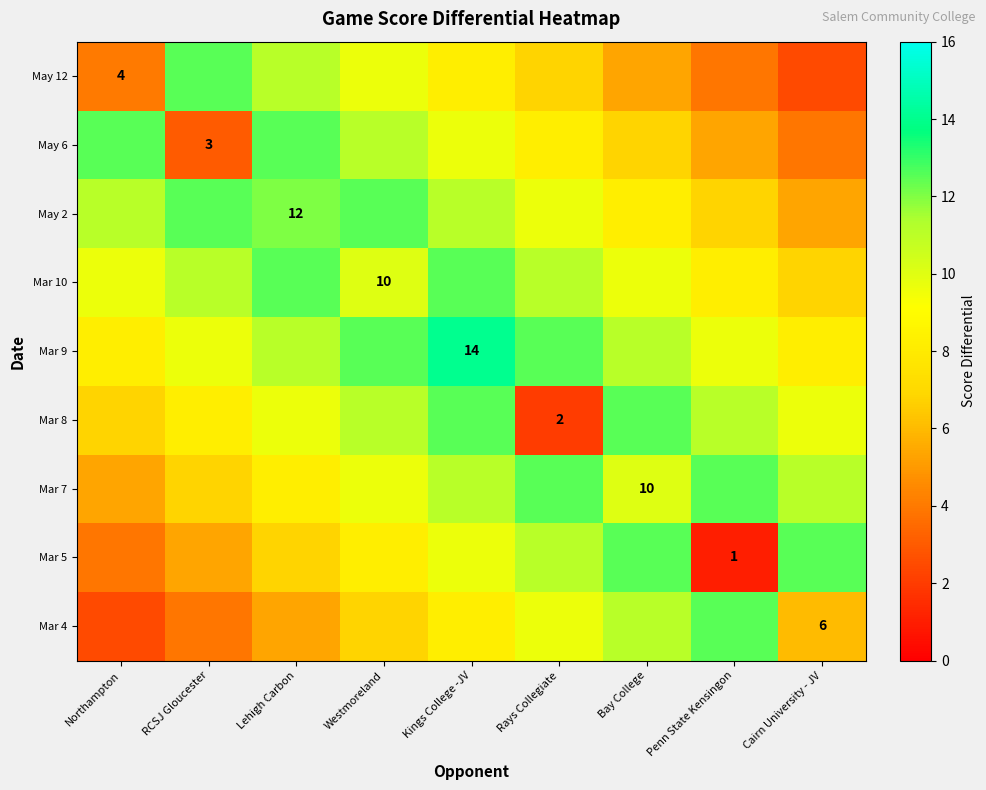

What is the difference between the May 6 values at Northampton and Westmoreland?

1.4